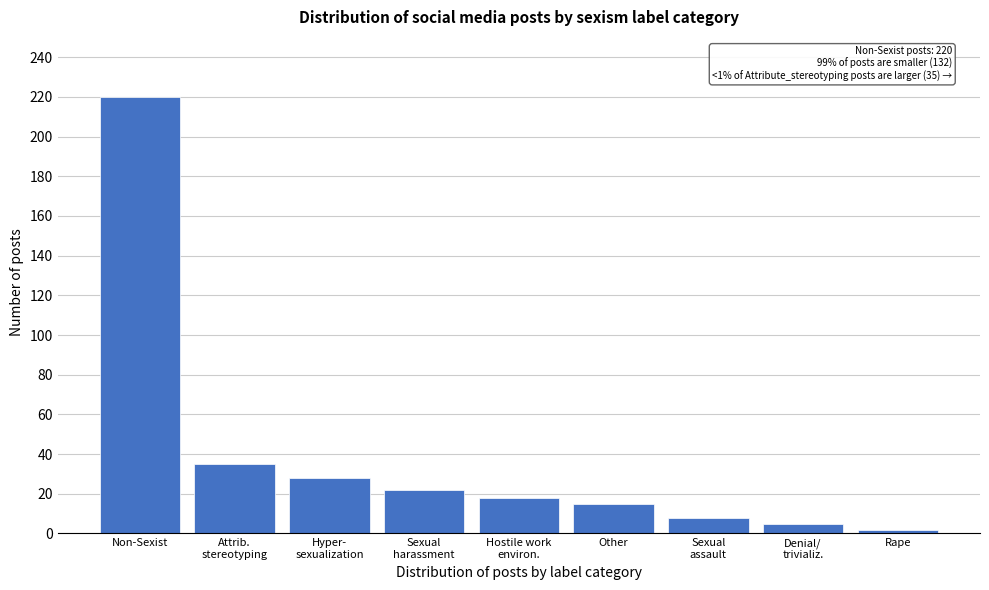

Reading right to left, transcribe all the data shown in this chart.

2	5	8	15	18	22	28	35	220